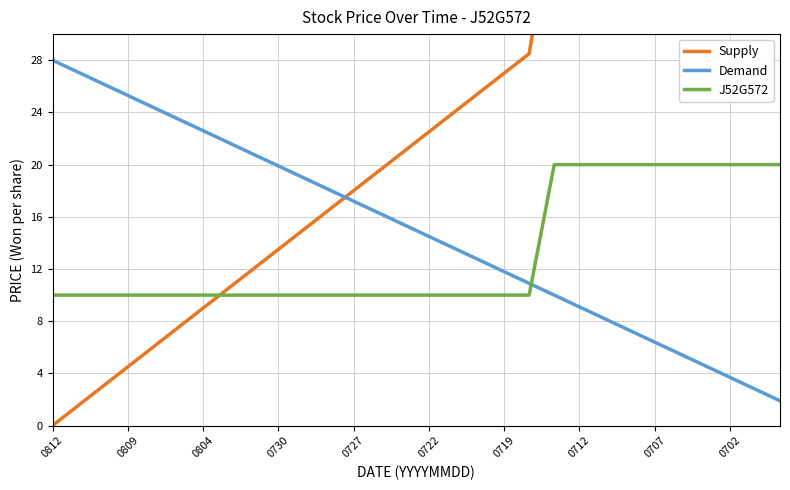

What are all the series names shown in the legend?

Supply, Demand, J52G572